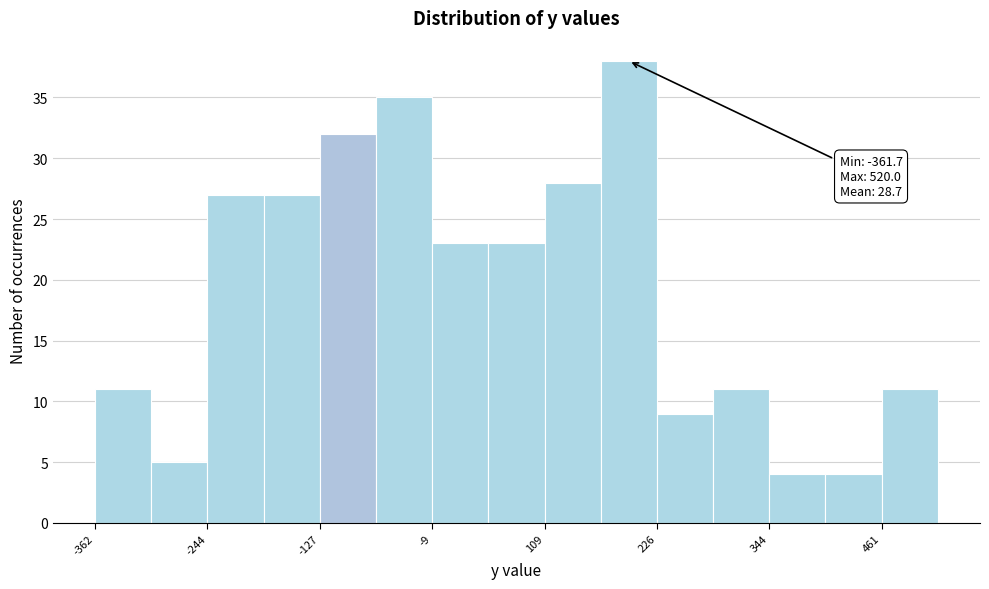

Around what value on the x-axis is the tallest bar? Give the approximate position of its centre, as read against the axis.

200